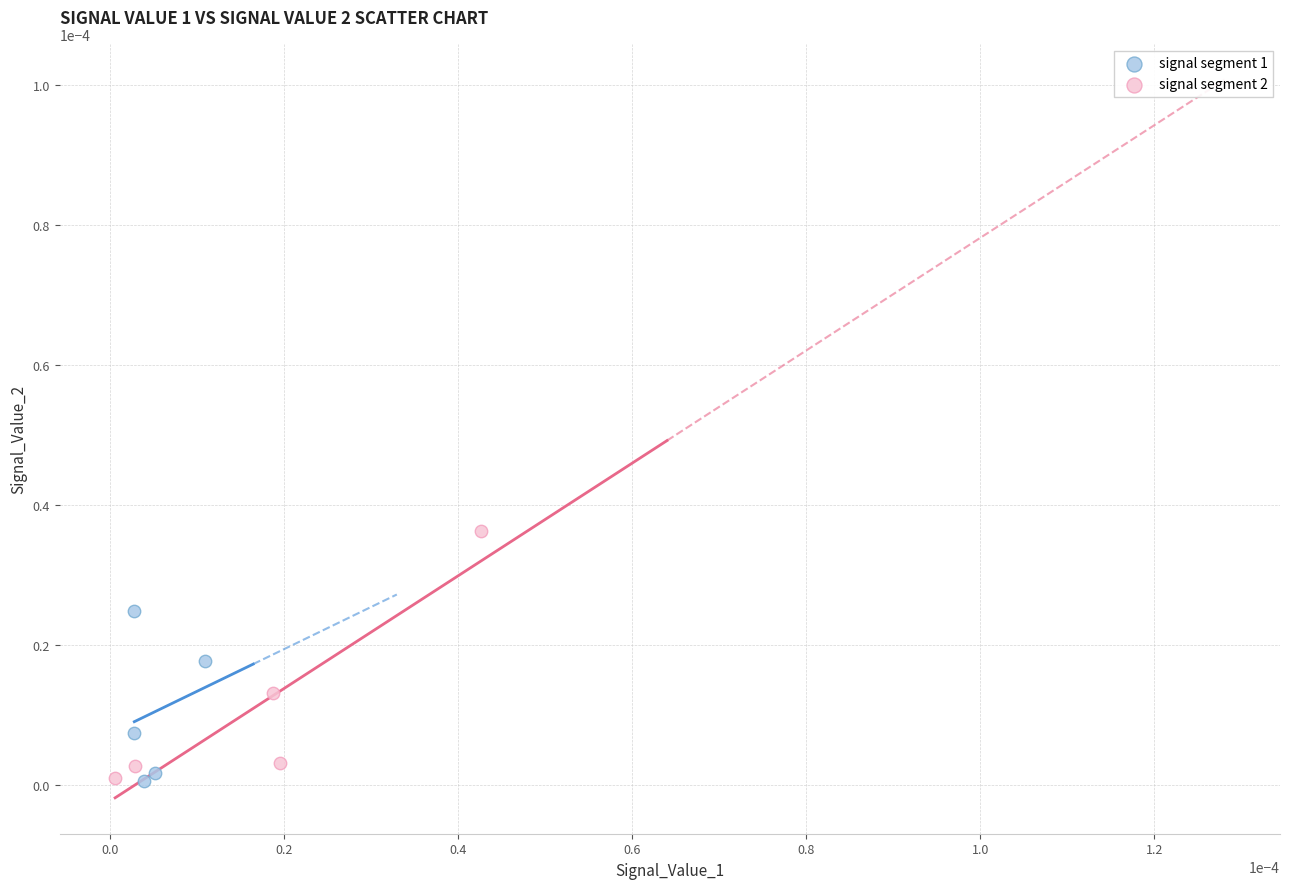

Which series has the largest Y range (max minus min)?

signal segment 2